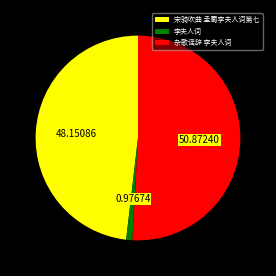

Between 杂歌谣辞 李夫人词 and 宋骑吹曲 孟蜀李夫人词第七, which is larger?

杂歌谣辞 李夫人词